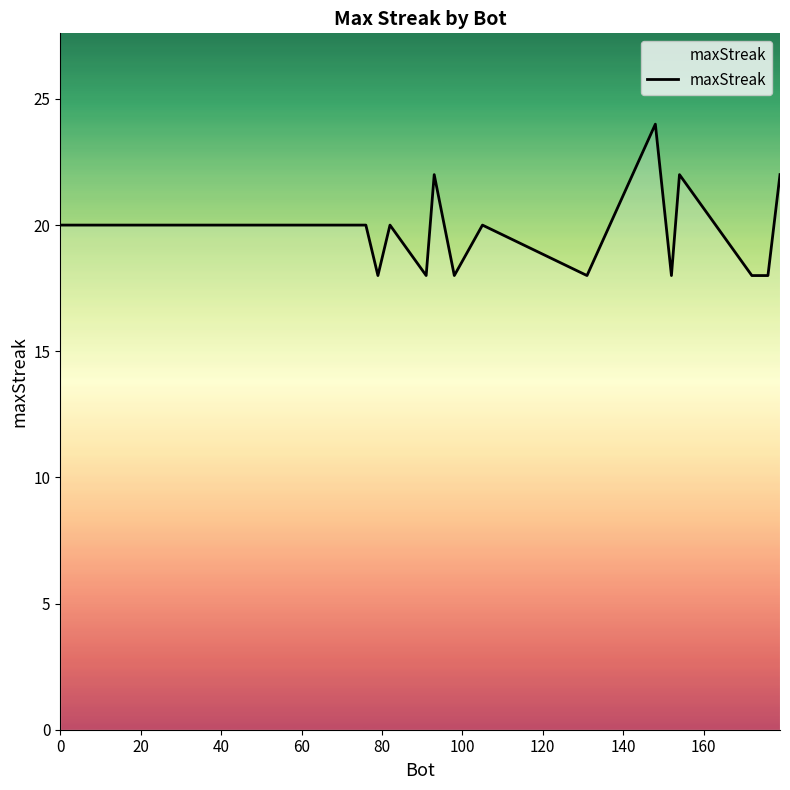

How many distinct data groups are displayed?

1